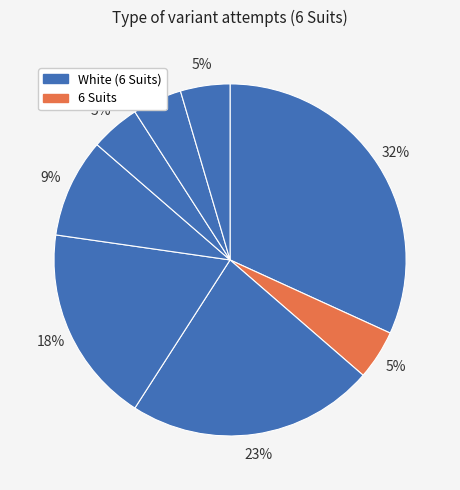

How many slices are in this pie chart?

8